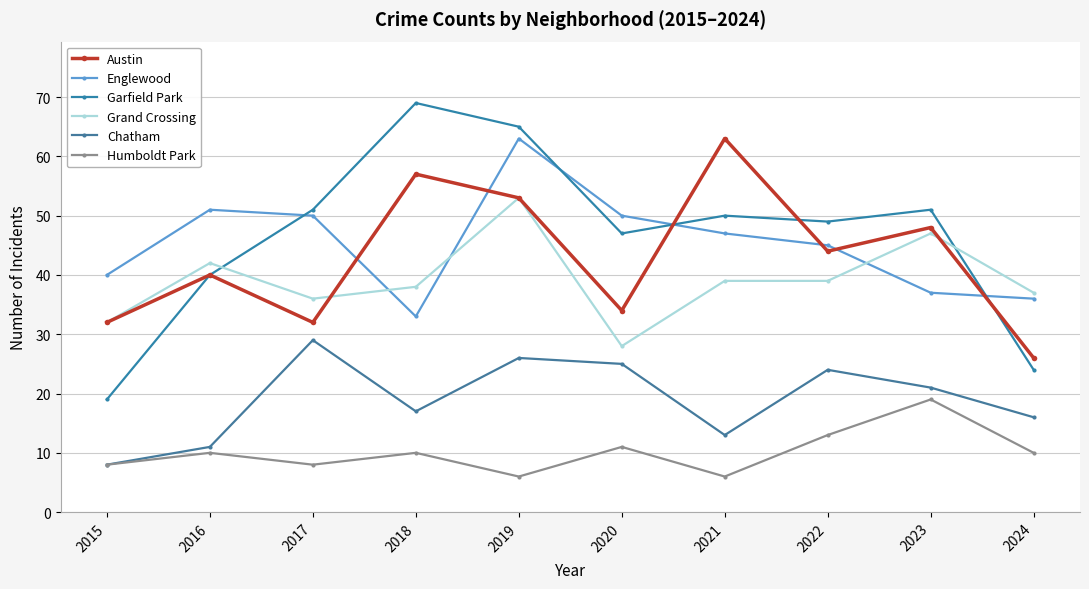

List the series in order of their peak value, highest first.

Garfield Park, Austin, Englewood, Grand Crossing, Chatham, Humboldt Park